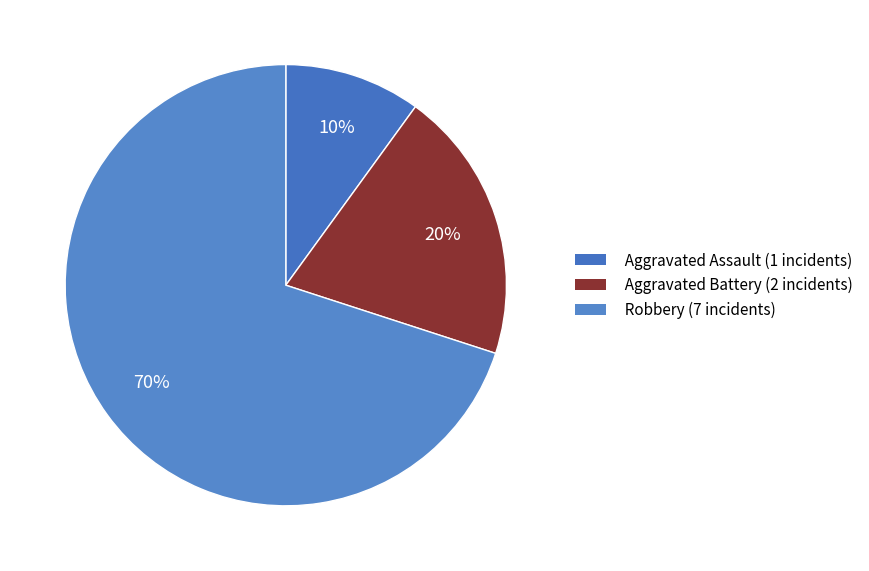

To the nearest percent, what is the difference between the largest and smallest slice percentages?

60%